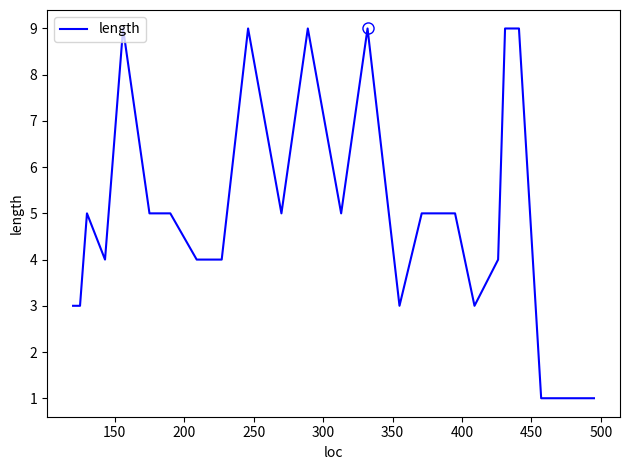

How many values are between 3 and 5?

15